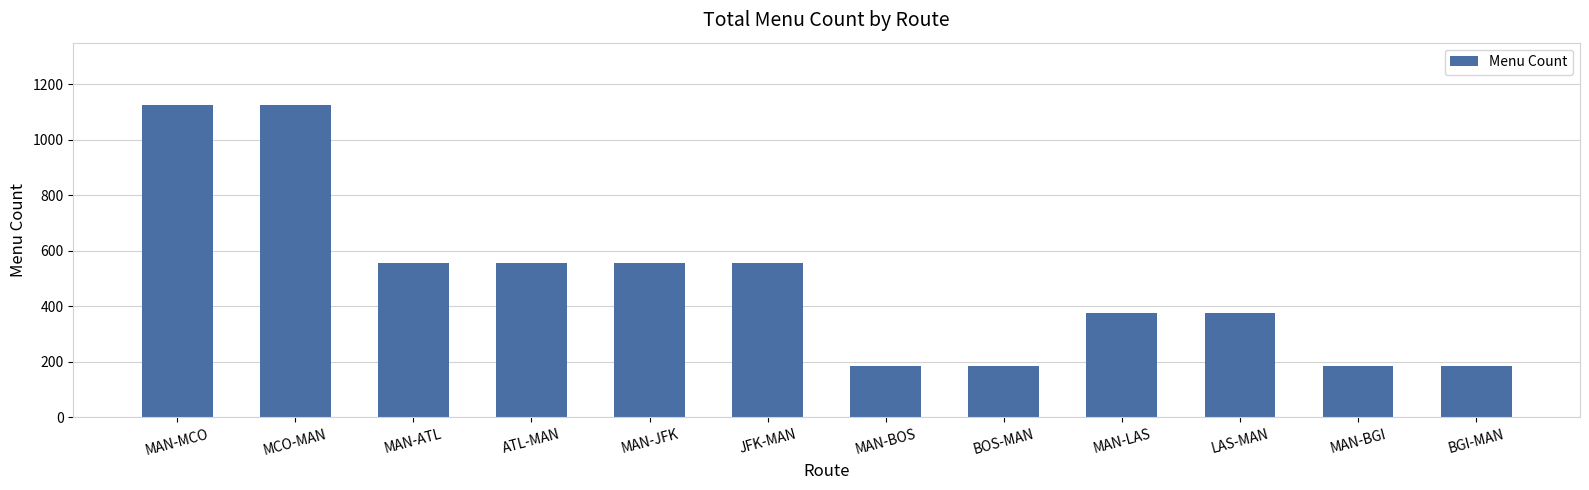

How many bars are there in total?

12